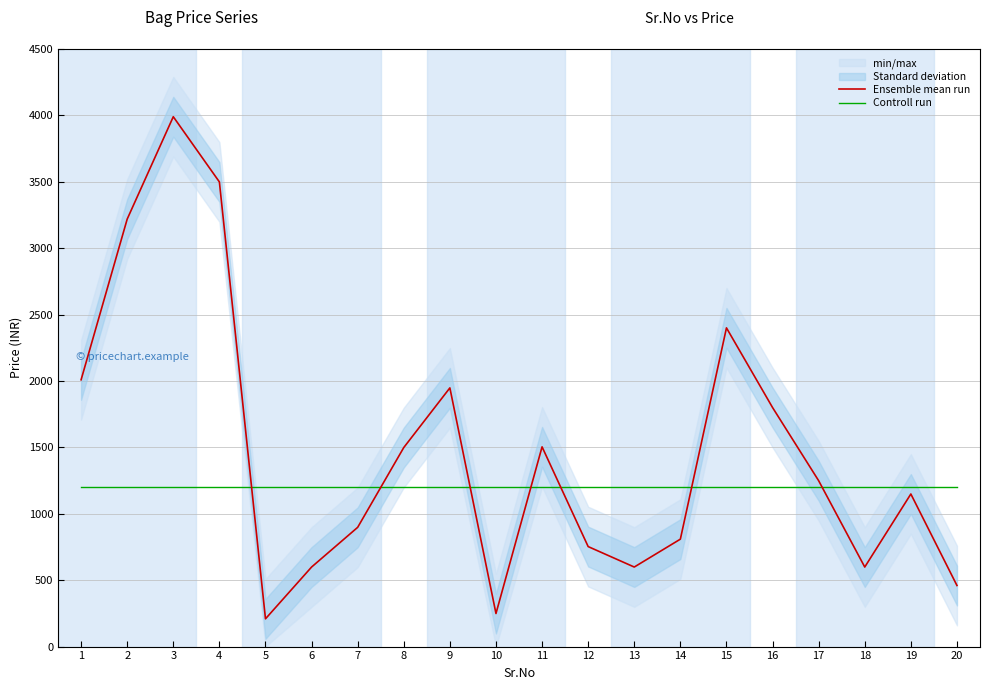

Is it true that Ensemble mean run equals 460 at 20?

True